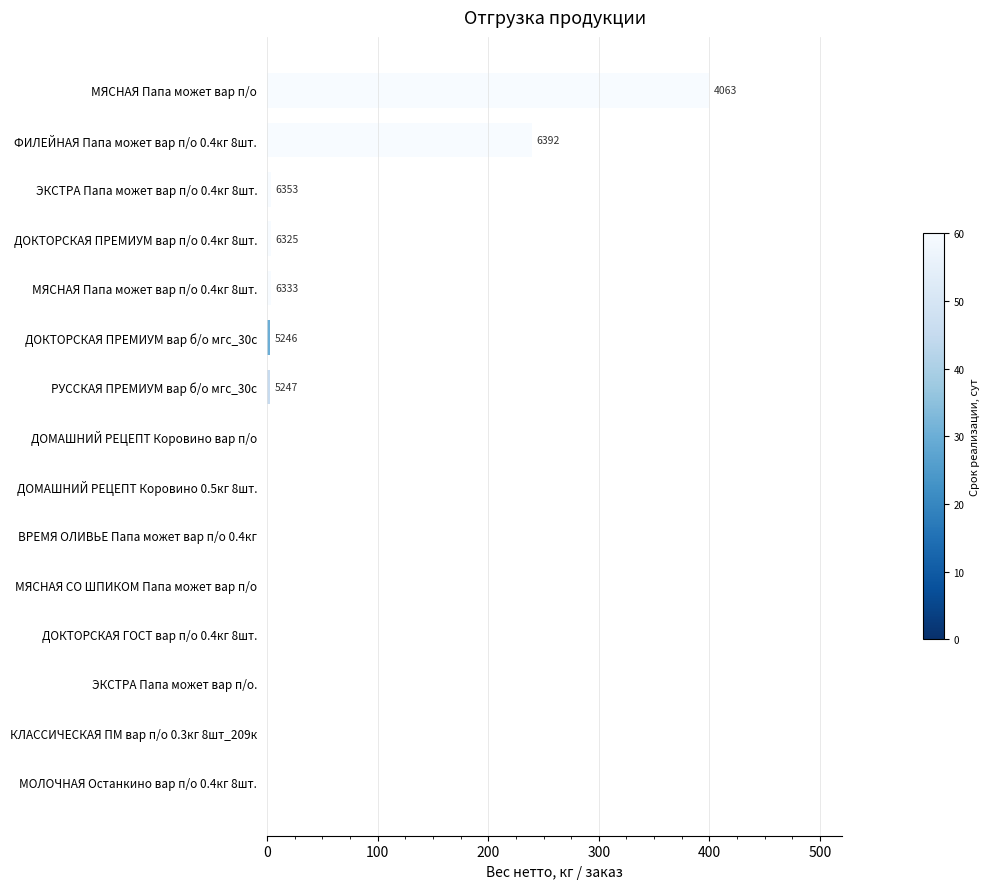

Is it true that the value at ФИЛЕЙНАЯ Папа может вар п/о 0.4кг 8шт. is 156.6?

False